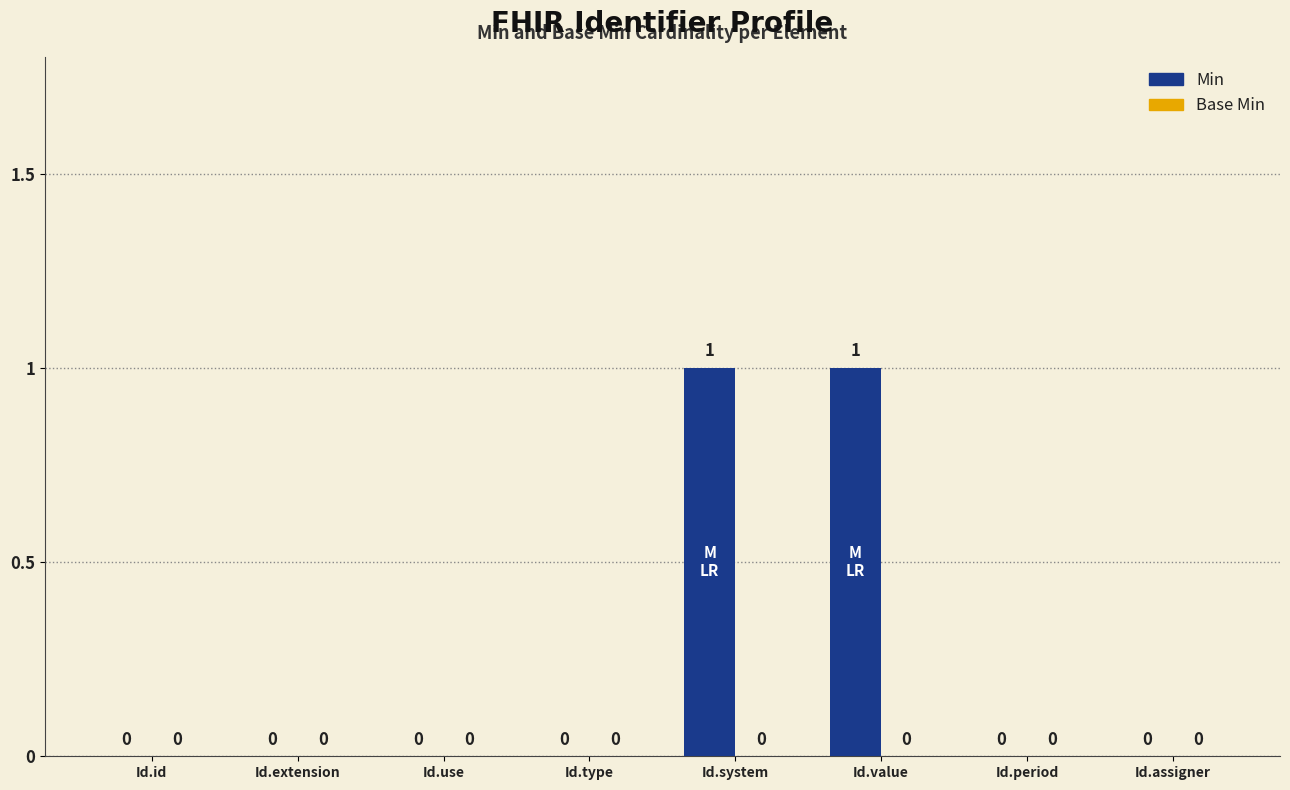

What is the change in value from Id.use to Id.value?

+1